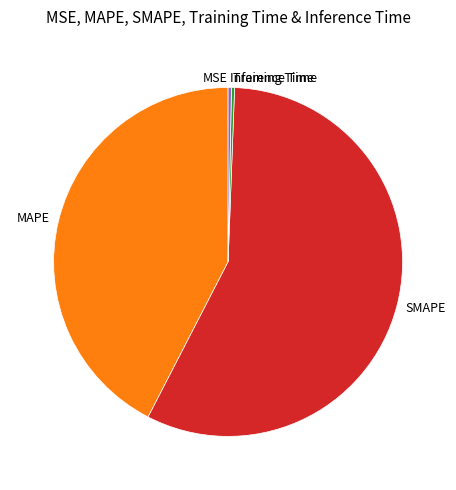

Is there a majority slice in this chart?

Yes